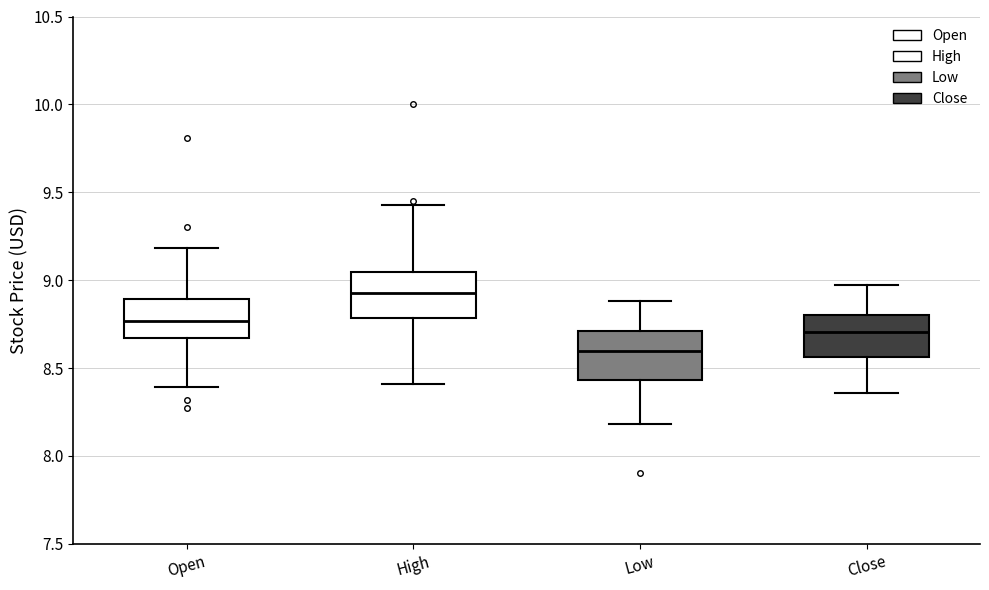

Which box has the highest median line?

High